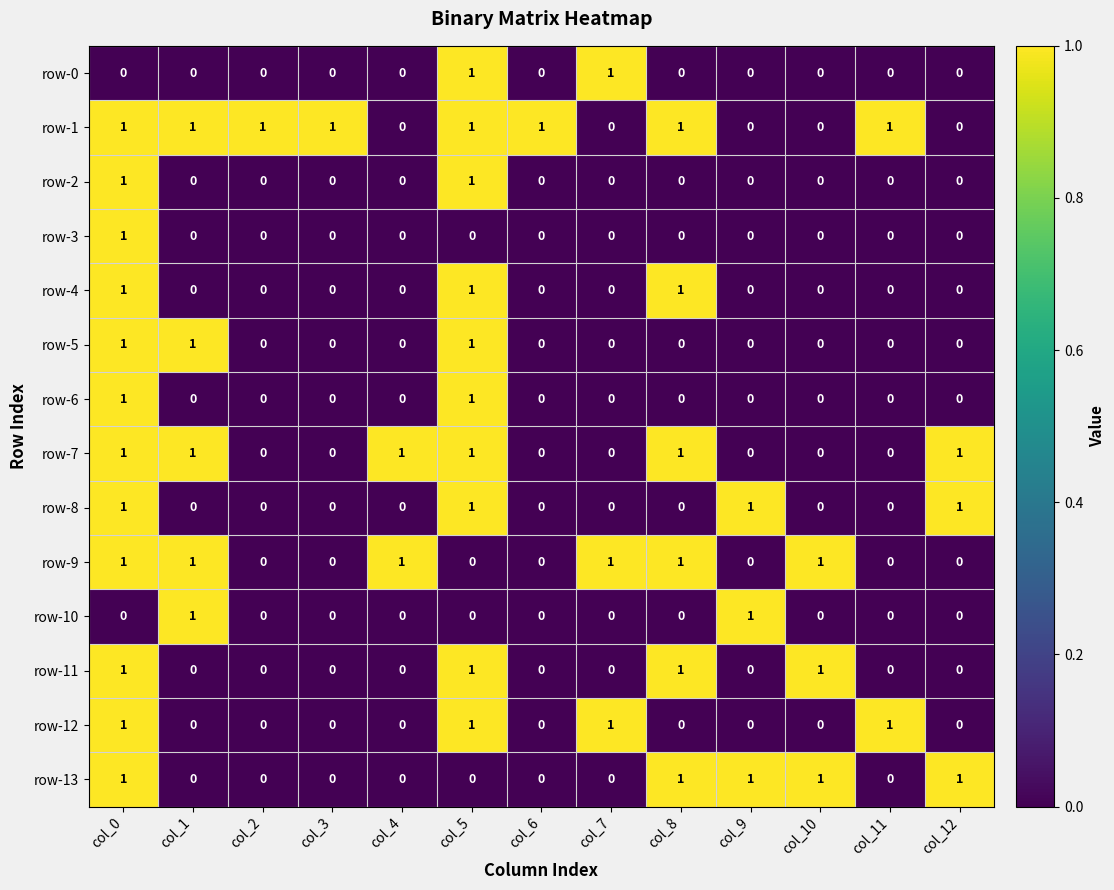

How many row-9 values are between 0 and 1?

13